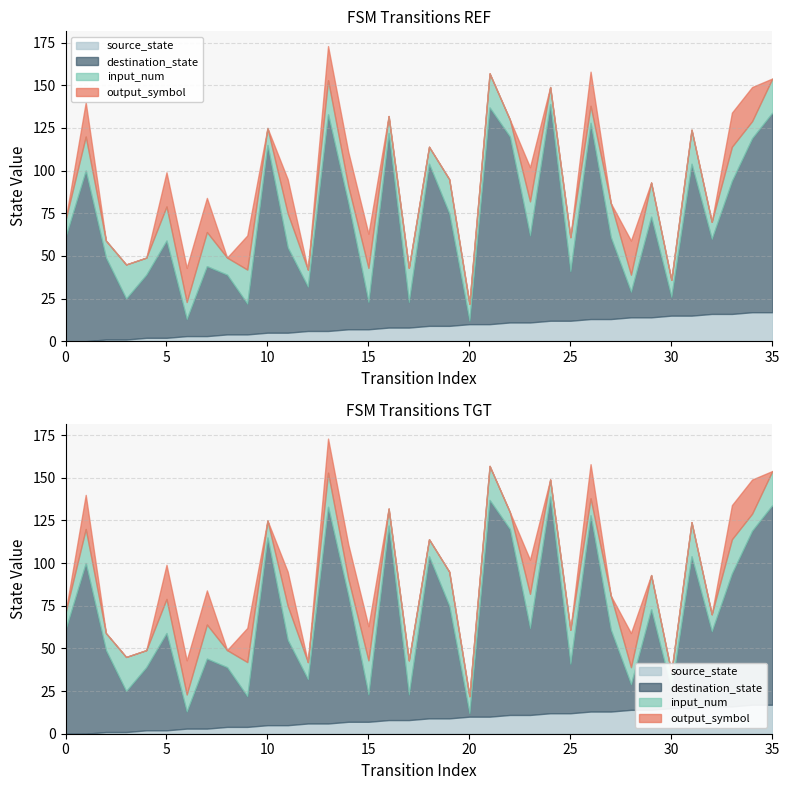

What is the sum of all destination_state values?

2247